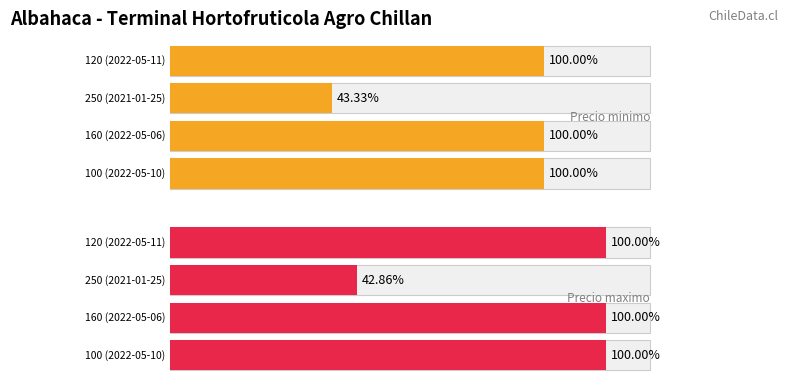

True or false: Precio maximo has a value of 3500 at 120 (2022-05-11).

True